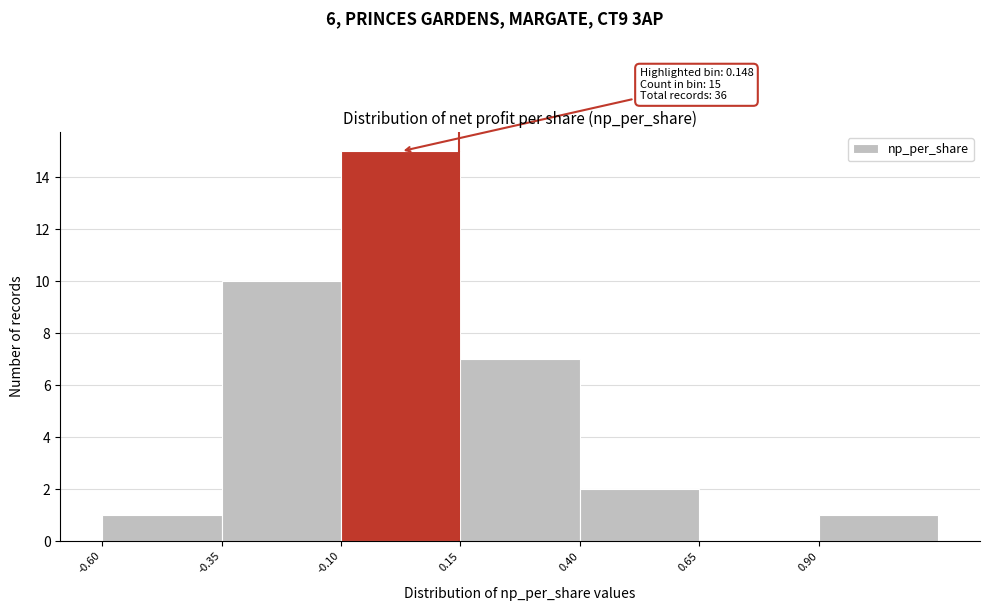

Over which range of the x-axis is the bar tallest?

-0.10 to 0.15